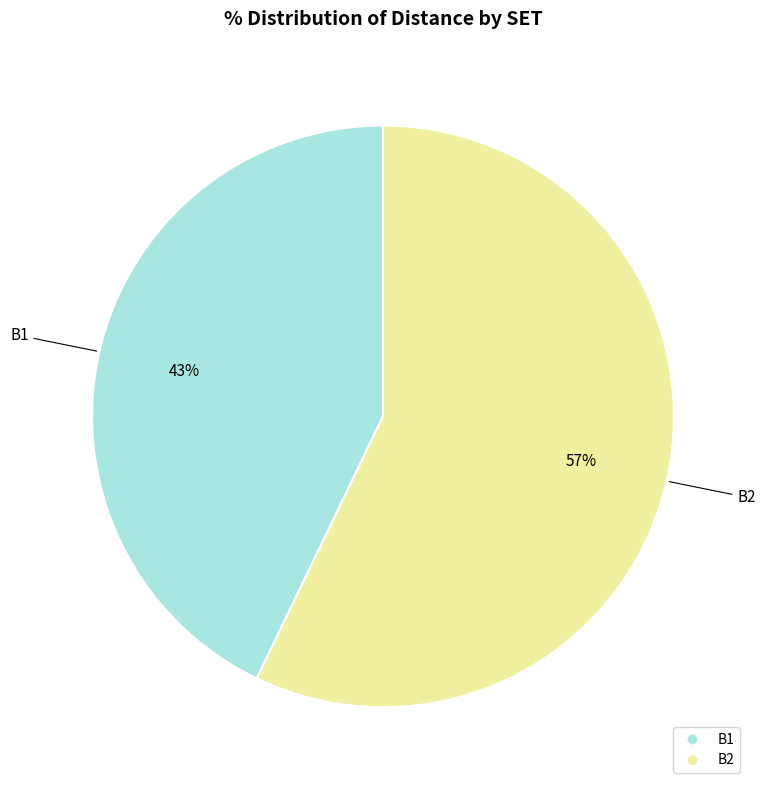

Is the sum of B1 and B2 greater than half?

Yes